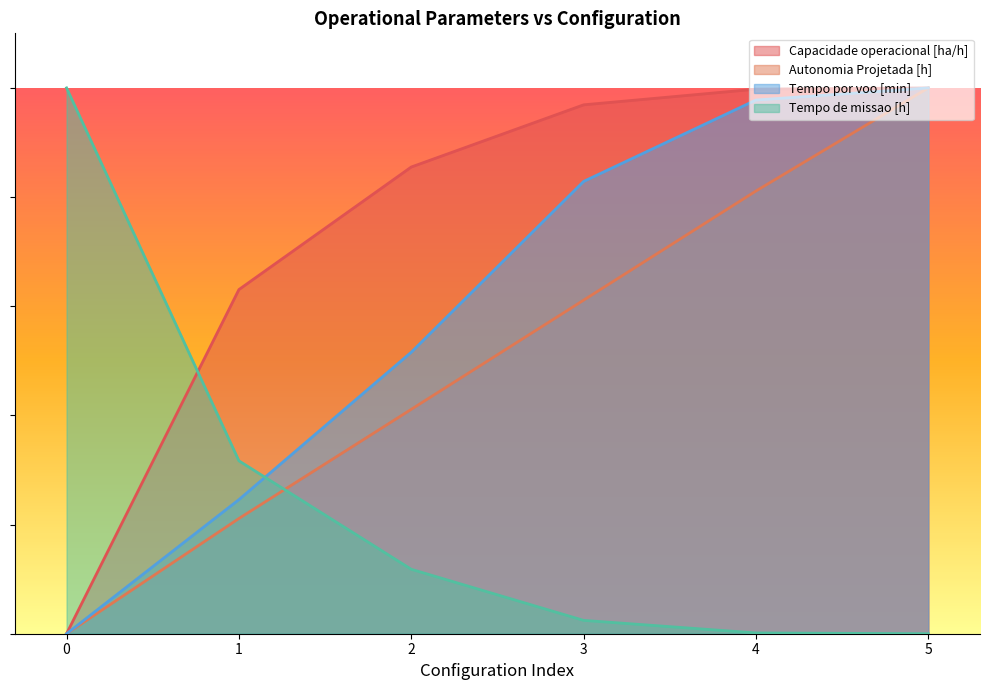

The value of Autonomia Projetada [h] at 2 is 0.2. True or false?

False